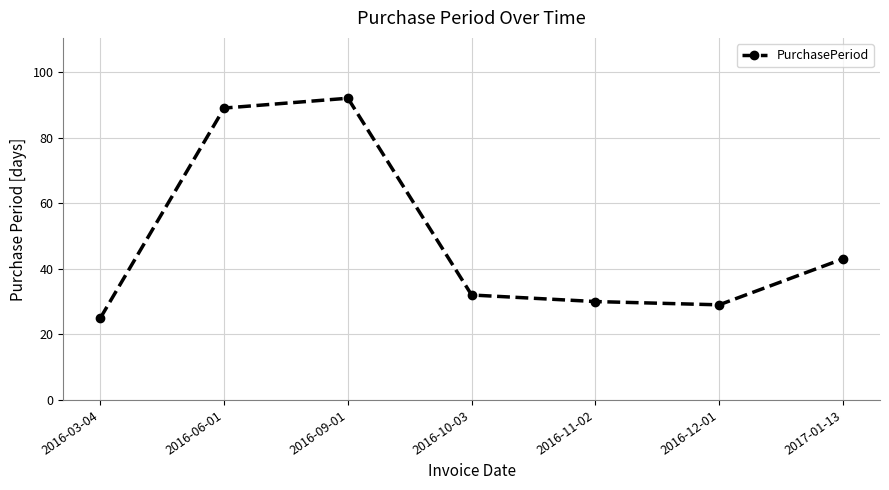

Rank the categories by value from lowest to highest.

2016-03-04, 2016-12-01, 2016-11-02, 2016-10-03, 2017-01-13, 2016-06-01, 2016-09-01